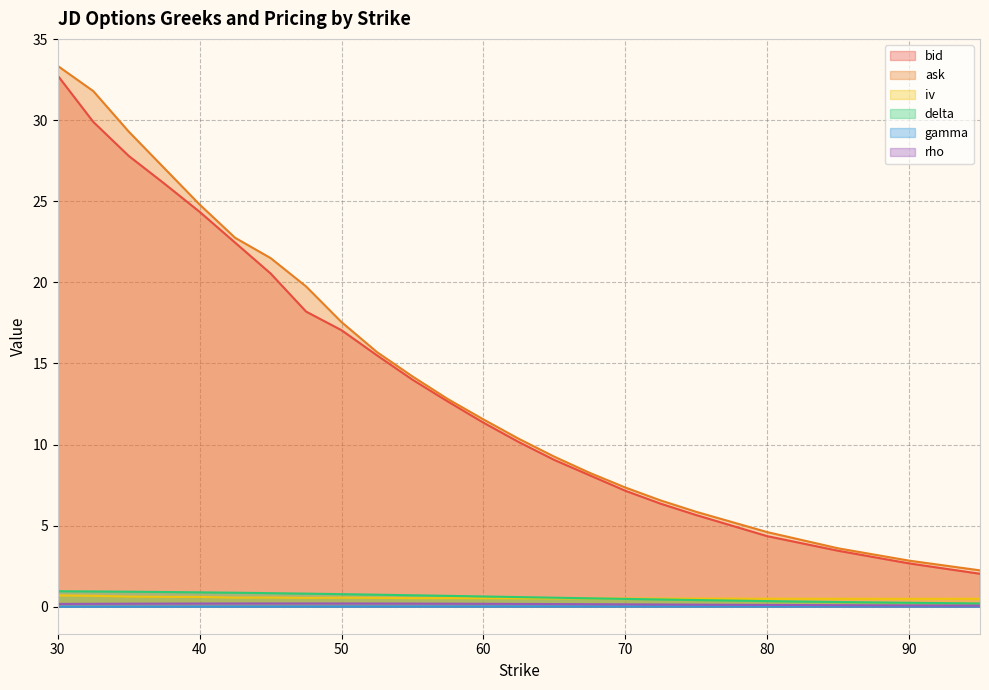

Does the chart display data point markers on the line(s)?

No